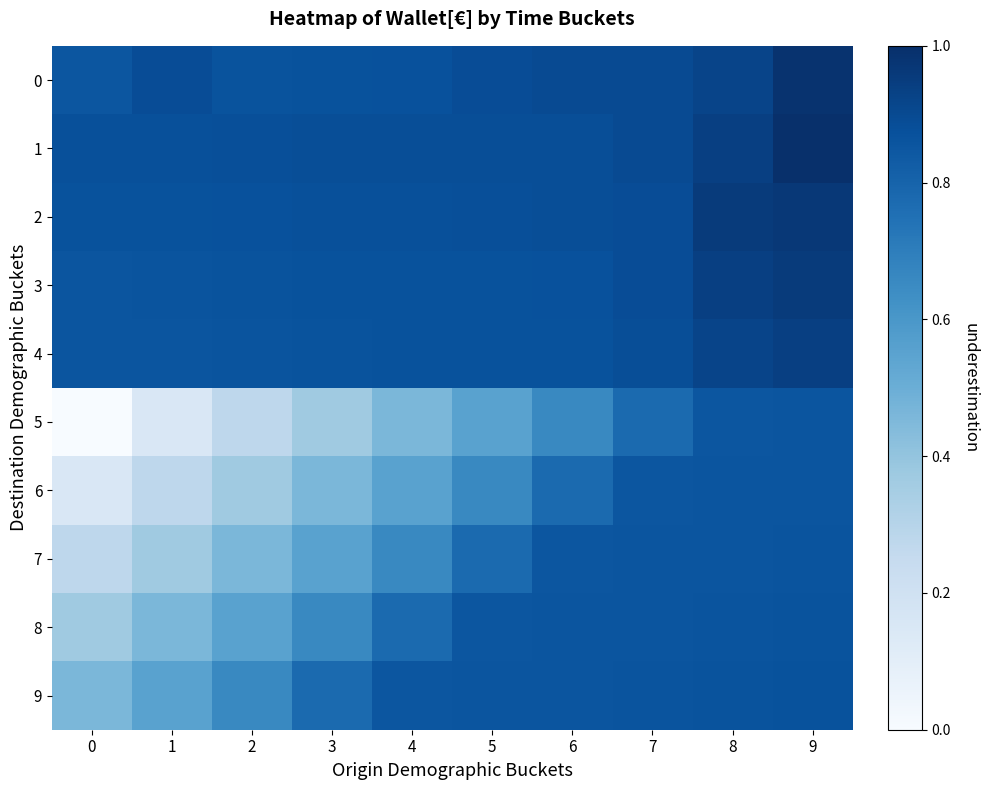

At which category is the sum across all series the highest?

9